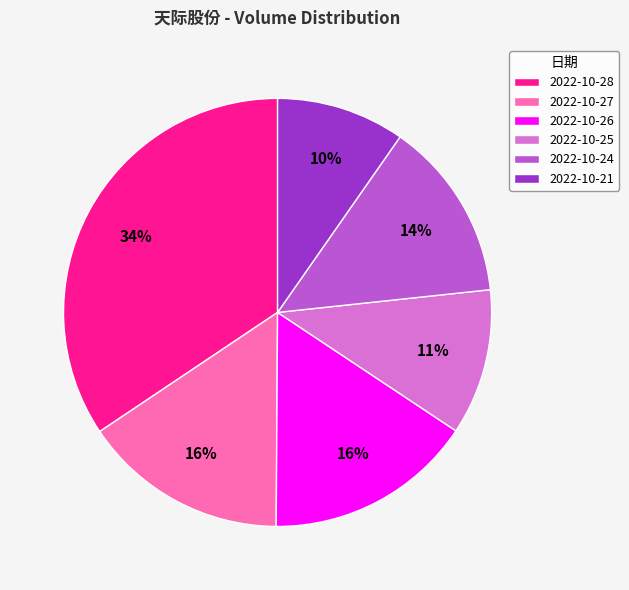

The 2022-10-28 slice represents 34% of the pie. True or false?

True